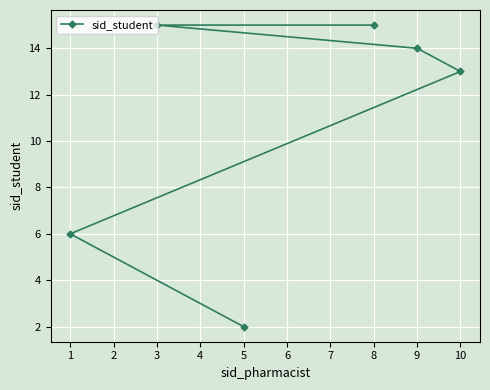

What is the change in value from 5 to 8?

+13